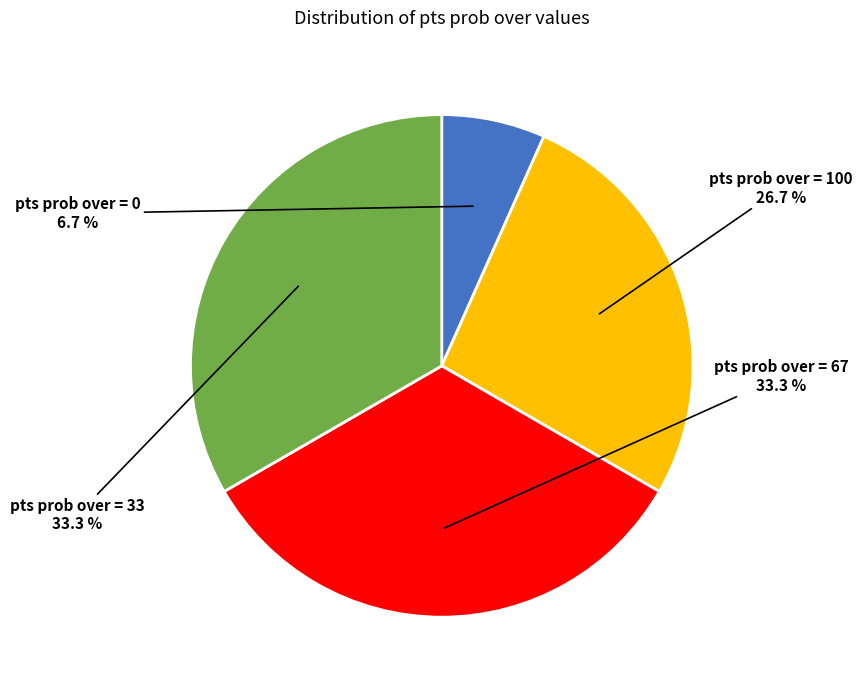

Does any single category account for the majority?

No